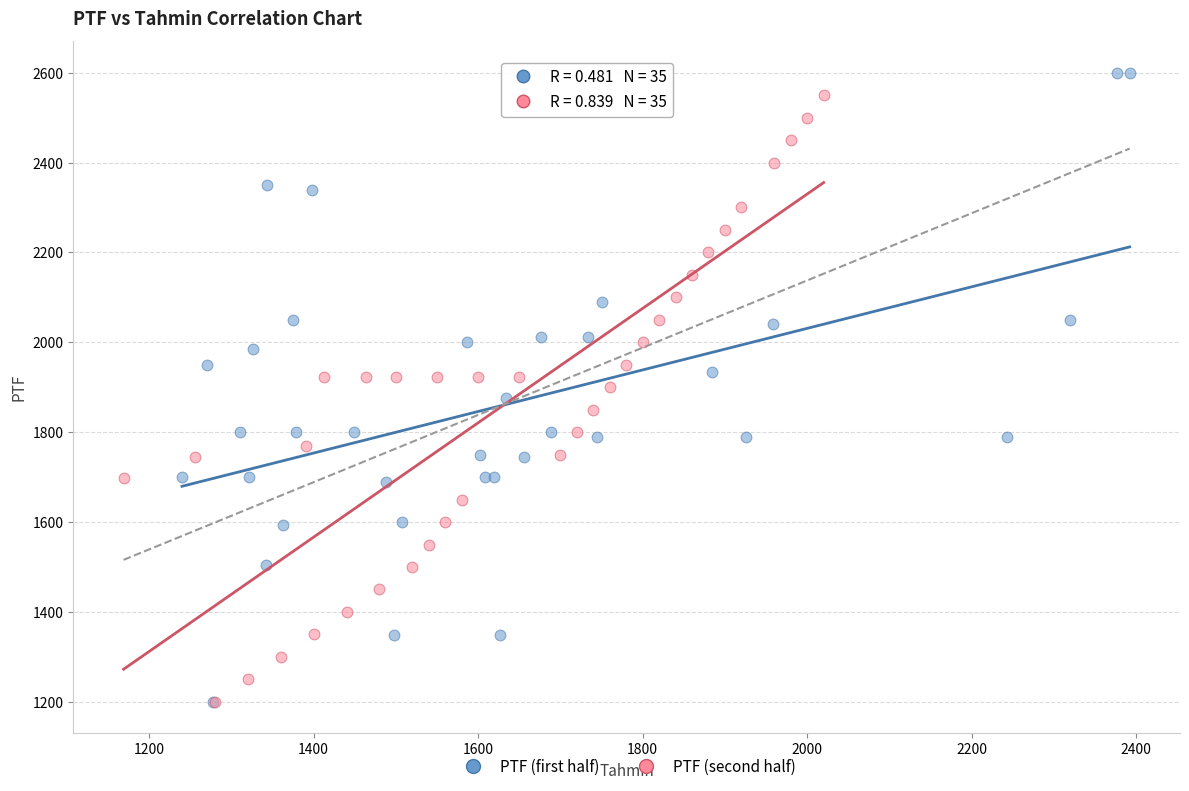

Which series has the largest Y range (max minus min)?

PTF (first half)